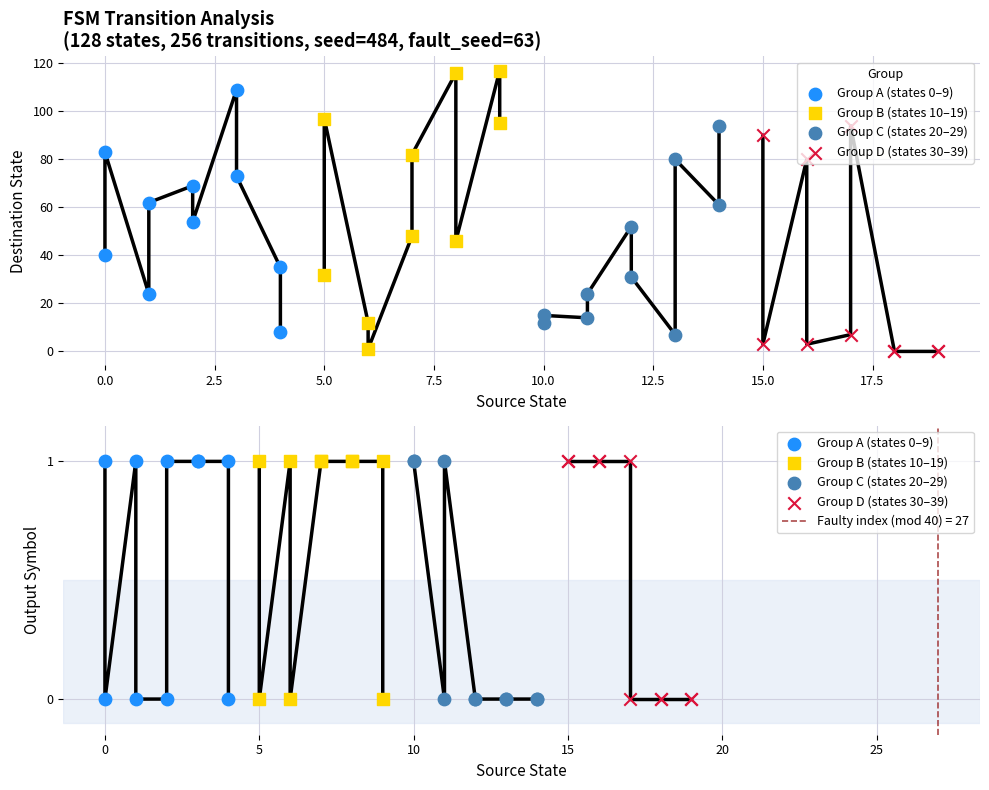

Which series reaches the minimum Y coordinate?

Group A (states 0–9)